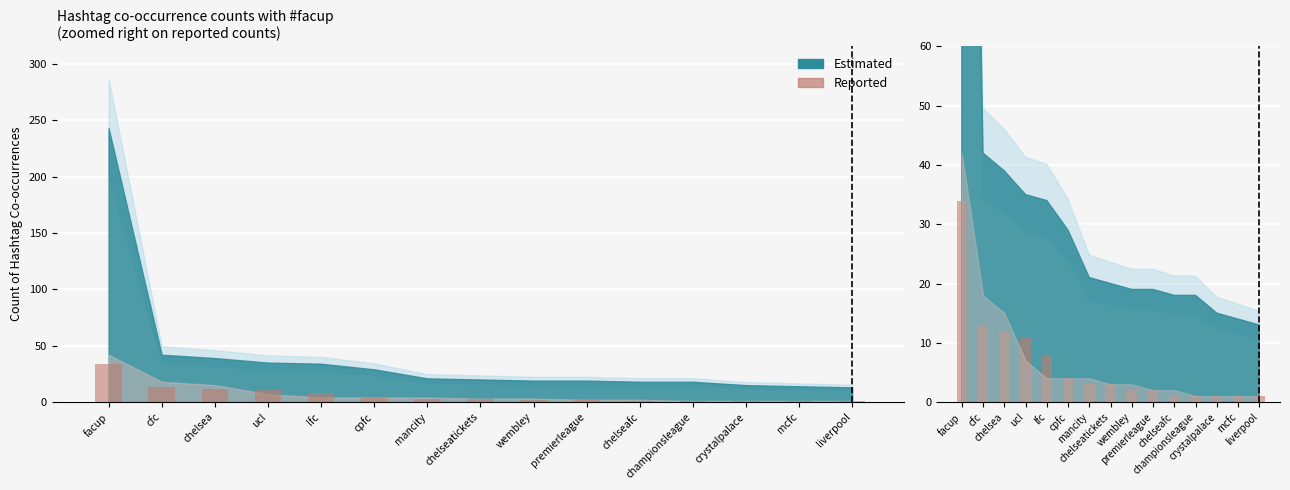

Reading left to right, what are all the values shown in this chart?

Reported (lfc group): 34	13	12	11	8	4	3	3	2	2	1	1	1	1	1
Reported: 34	13	12	11	8	4	3	3	2	2	1	1	1	1	1